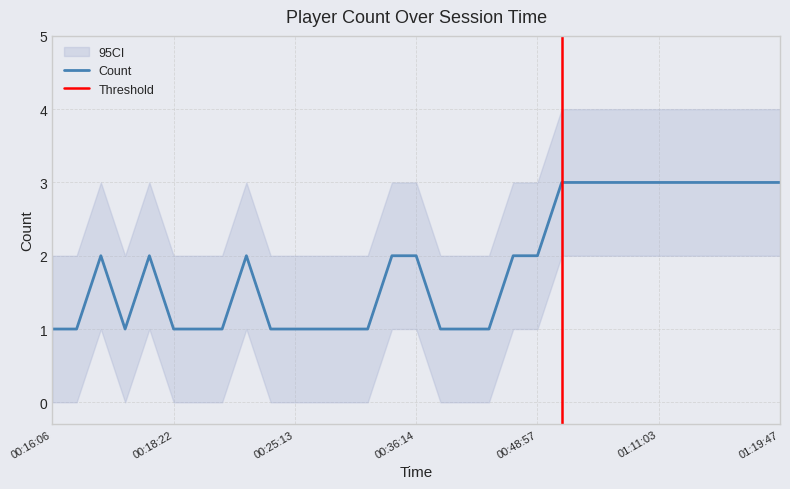

Where is the first local maximum?

00:16:51